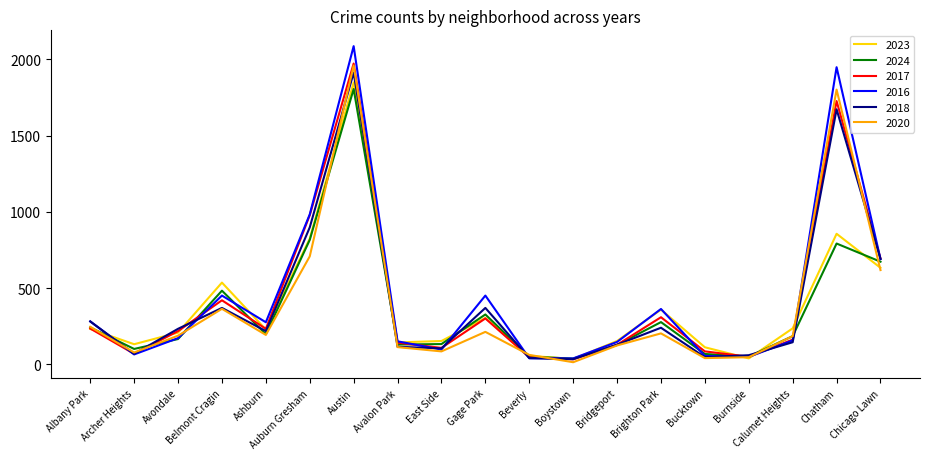

What is the smallest value displayed?

14